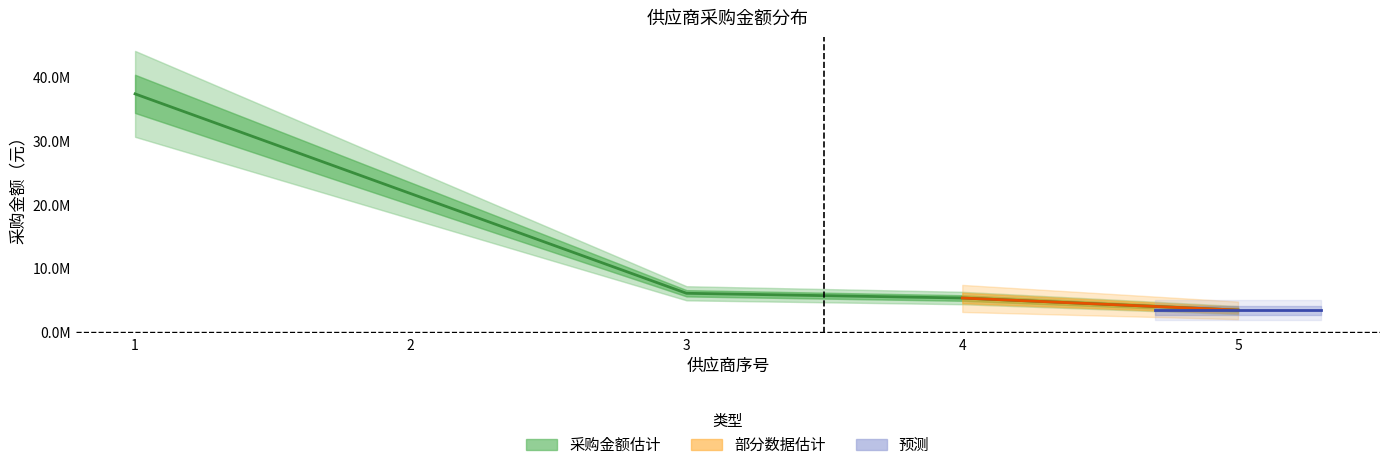

Reading left to right, what are all the values shown in this chart?

37321486.0	21716977.6	6132512.8	5393350.8	3503547.8